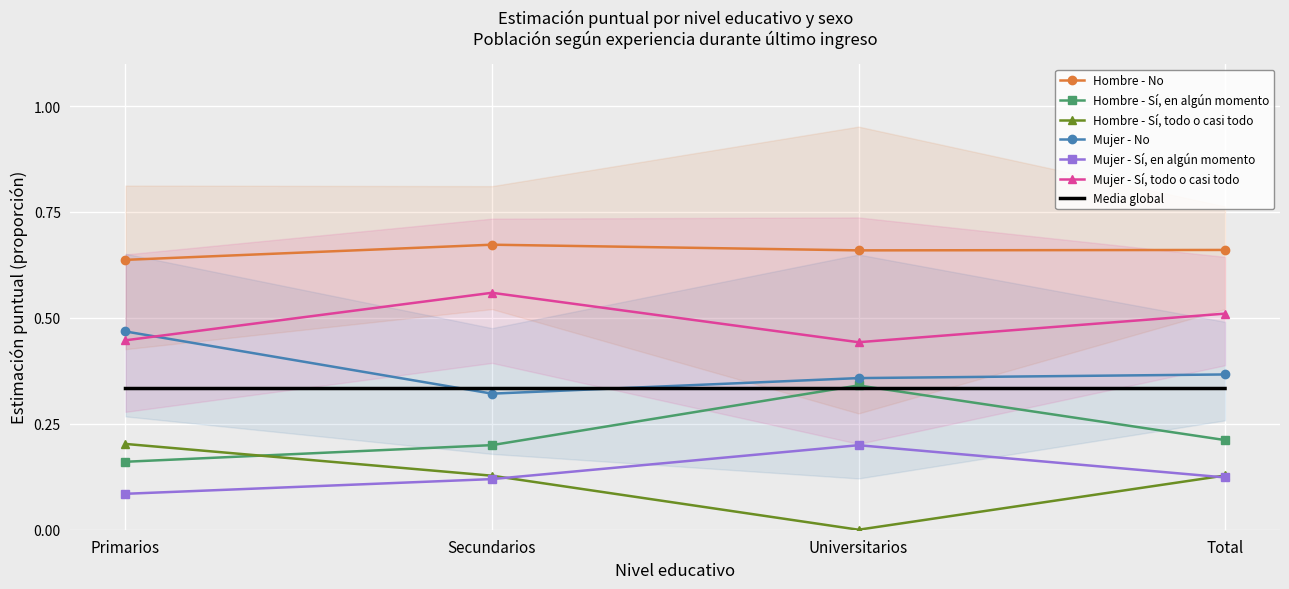

Reading left to right, what are all the values shown in this chart?

Hombre - No: Primarios=0.6	Secundarios=0.7	Universitarios=0.7	Total=0.7
Hombre - Sí, en algún momento: Primarios=0.2	Secundarios=0.2	Universitarios=0.3	Total=0.2
Hombre - Sí, todo o casi todo: Primarios=0.2	Secundarios=0.1	Universitarios=0.0	Total=0.1
Mujer - No: Primarios=0.5	Secundarios=0.3	Universitarios=0.4	Total=0.4
Mujer - Sí, en algún momento: Primarios=0.1	Secundarios=0.1	Universitarios=0.2	Total=0.1
Mujer - Sí, todo o casi todo: Primarios=0.4	Secundarios=0.6	Universitarios=0.4	Total=0.5